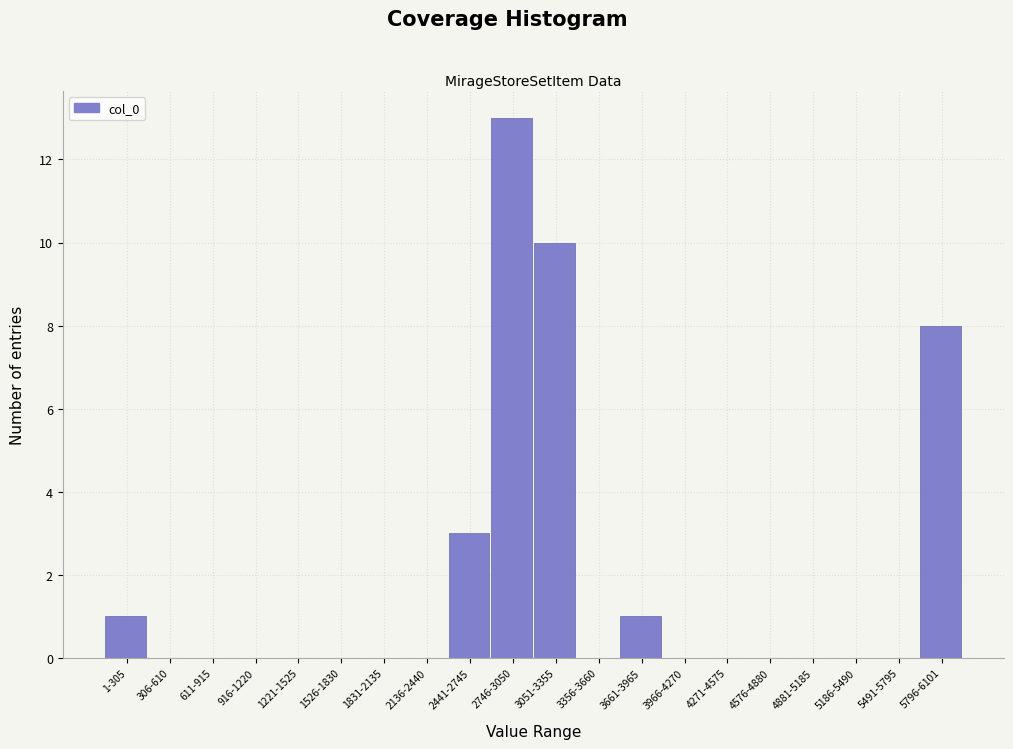

Reading right to left, transcribe all the data shown in this chart.

5796-6101=8	5491-5795=0	5186-5490=0	4881-5185=0	4576-4880=0	4271-4575=0	3966-4270=0	3661-3965=1	3356-3660=0	3051-3355=10	2746-3050=13	2441-2745=3	2136-2440=0	1831-2135=0	1526-1830=0	1221-1525=0	916-1220=0	611-915=0	306-610=0	1-305=1